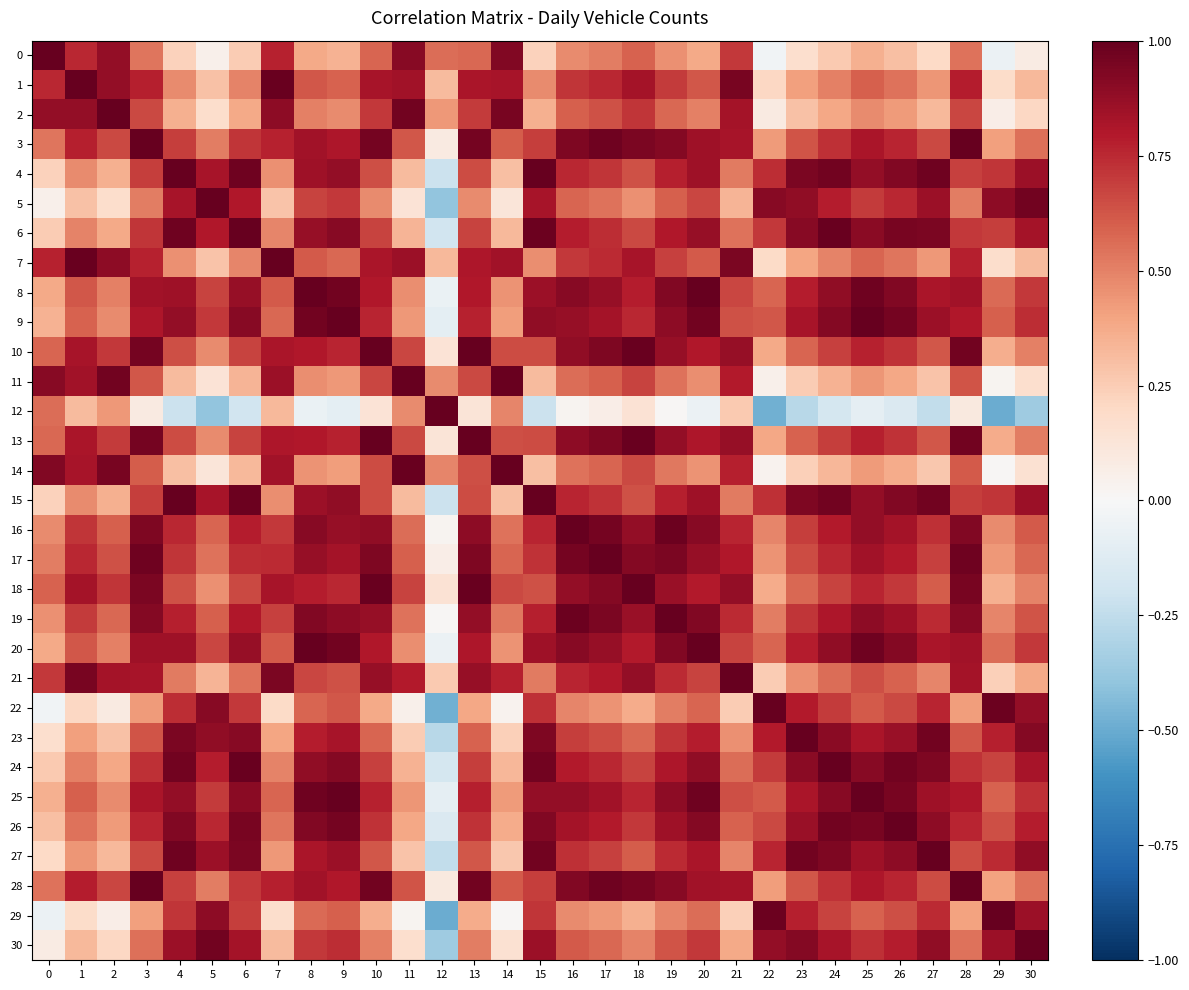

Rank the series at 5 from highest to lowest value.

5, 30, 22, 29, 23, 27, 4, 15, 6, 24, 26, 9, 25, 8, 20, 19, 16, 17, 3, 28, 13, 10, 18, 21, 1, 7, 2, 11, 14, 0, 12